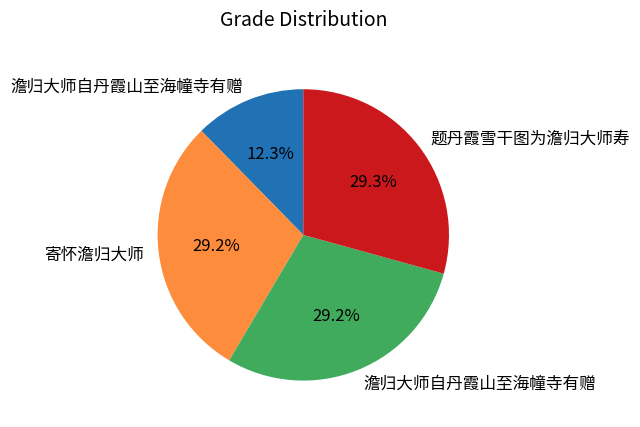

Is there a majority slice in this chart?

No